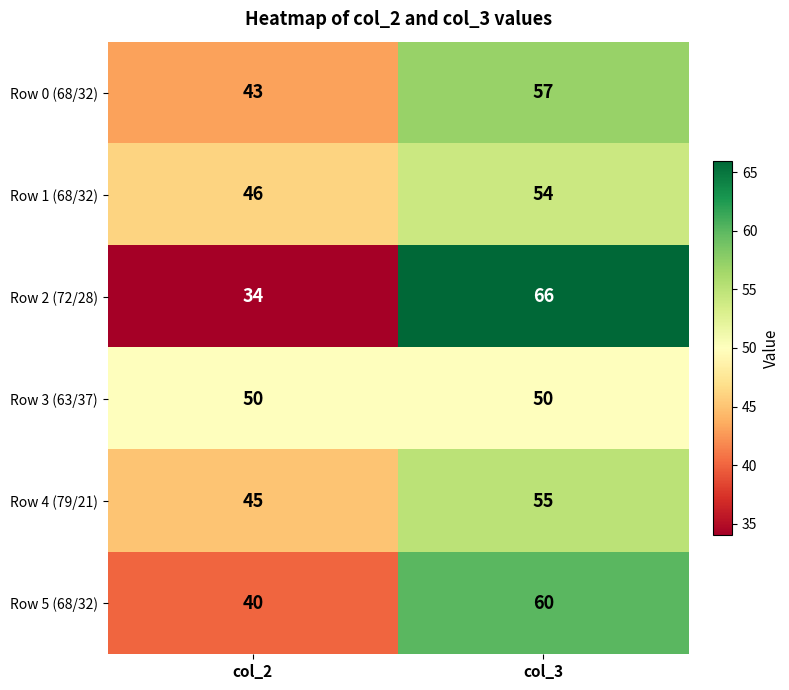

Reading right to left, transcribe all the data shown in this chart.

Row 0 (68/32): 57	43
Row 1 (68/32): 54	46
Row 2 (72/28): 66	34
Row 3 (63/37): 50	50
Row 4 (79/21): 55	45
Row 5 (68/32): 60	40